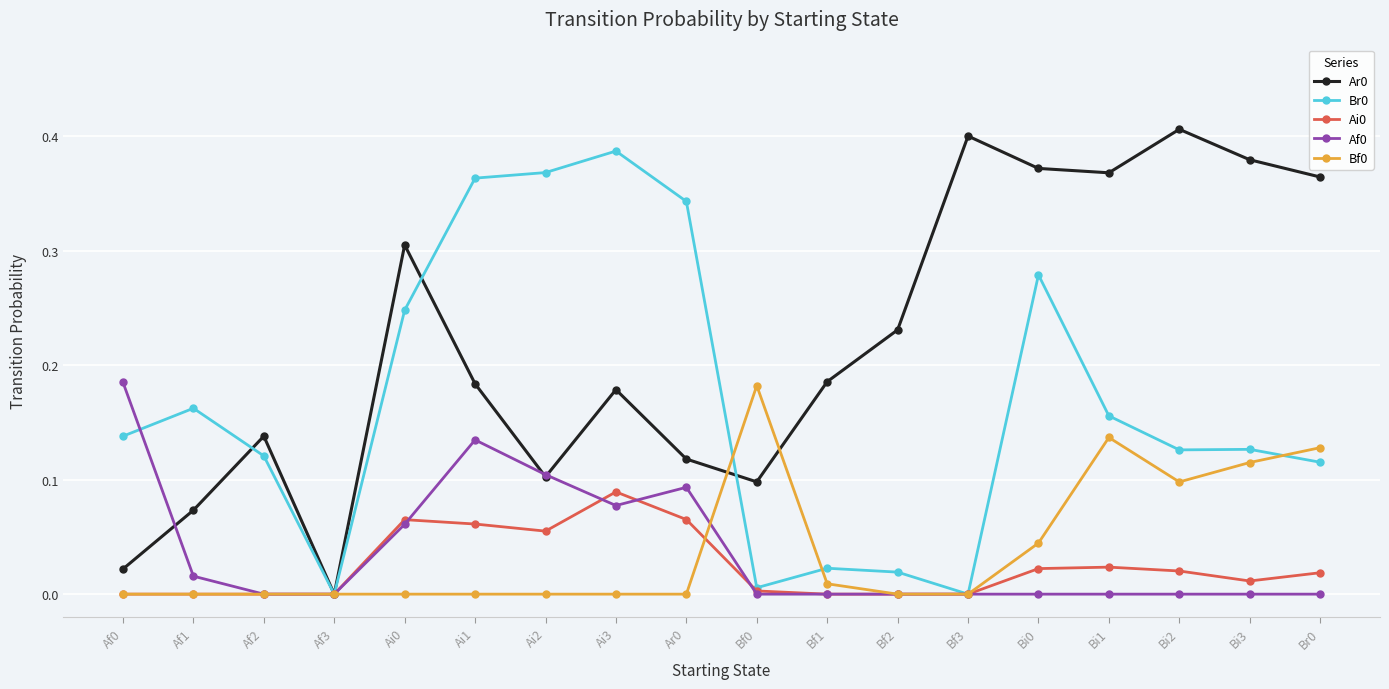

What is the total value across all series at Bi0?

0.7